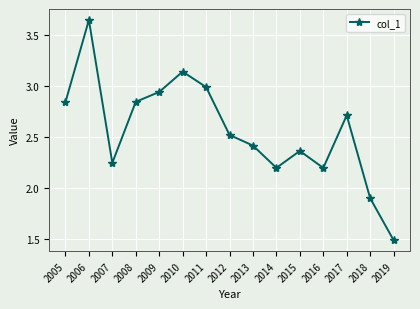

What is the value of the 14th point from the left?

1.9